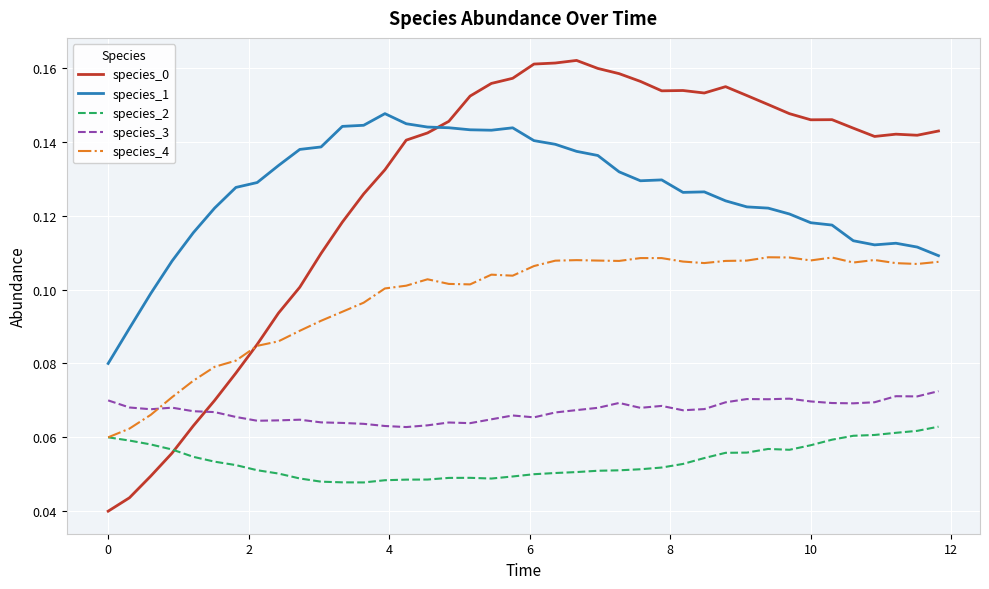

Does the chart have visible grid lines?

Yes